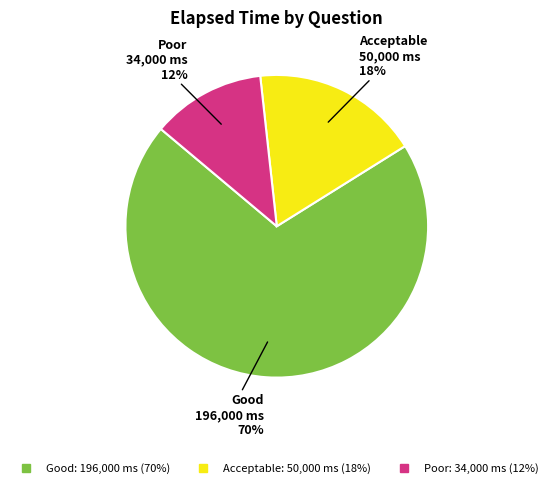

Count the number of slices in the pie.

3